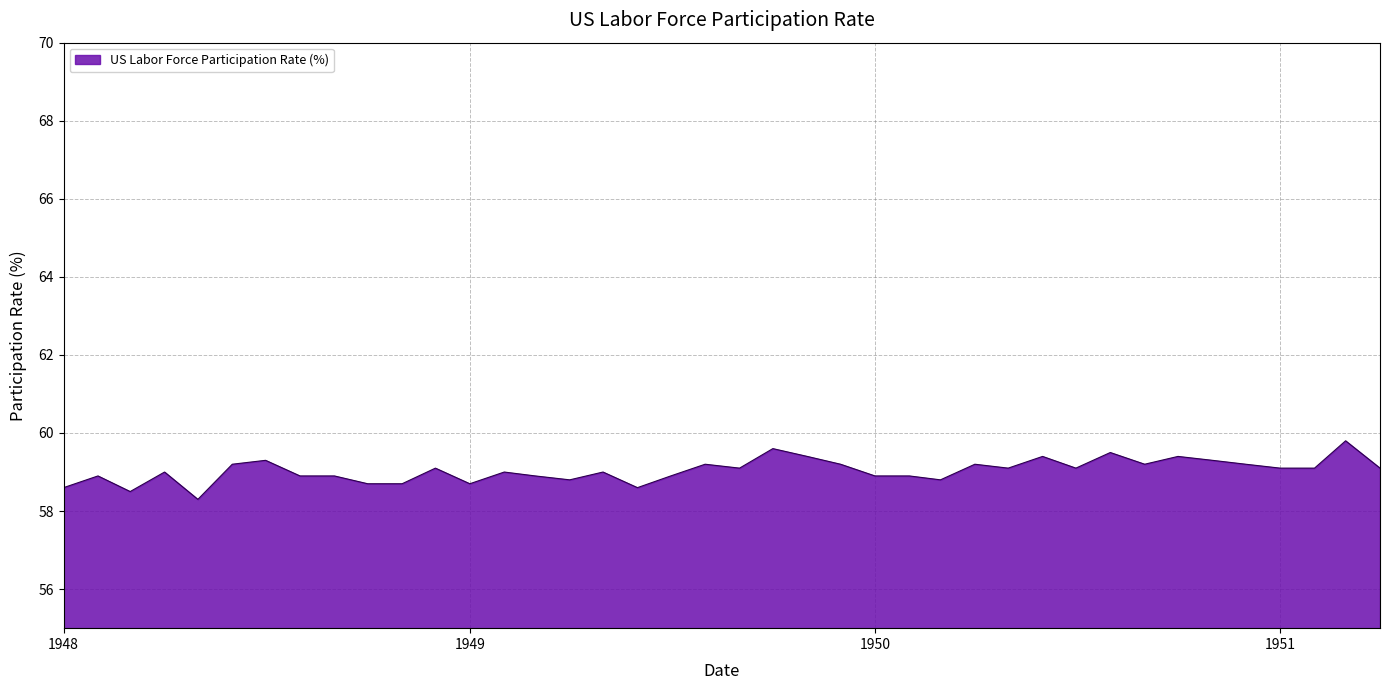

What is the maximum value shown in the chart?

59.8